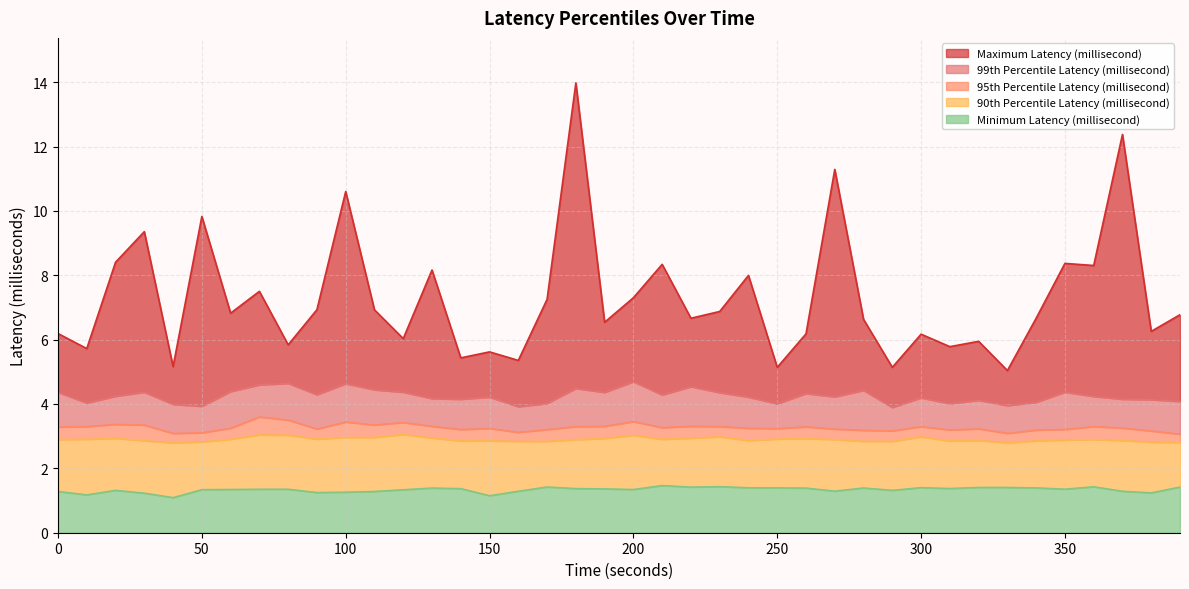

How many lines are shown in the chart?

5